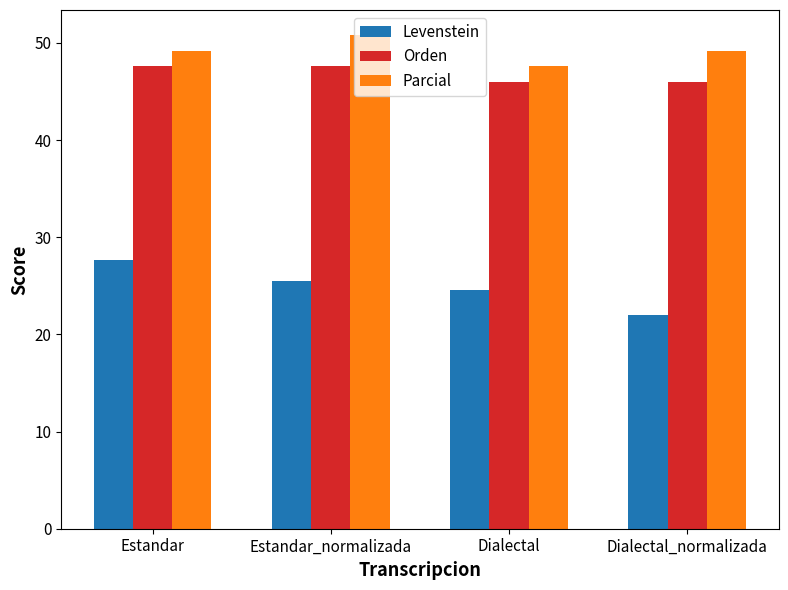

List the series in order of their peak value, lowest first.

Levenstein, Orden, Parcial